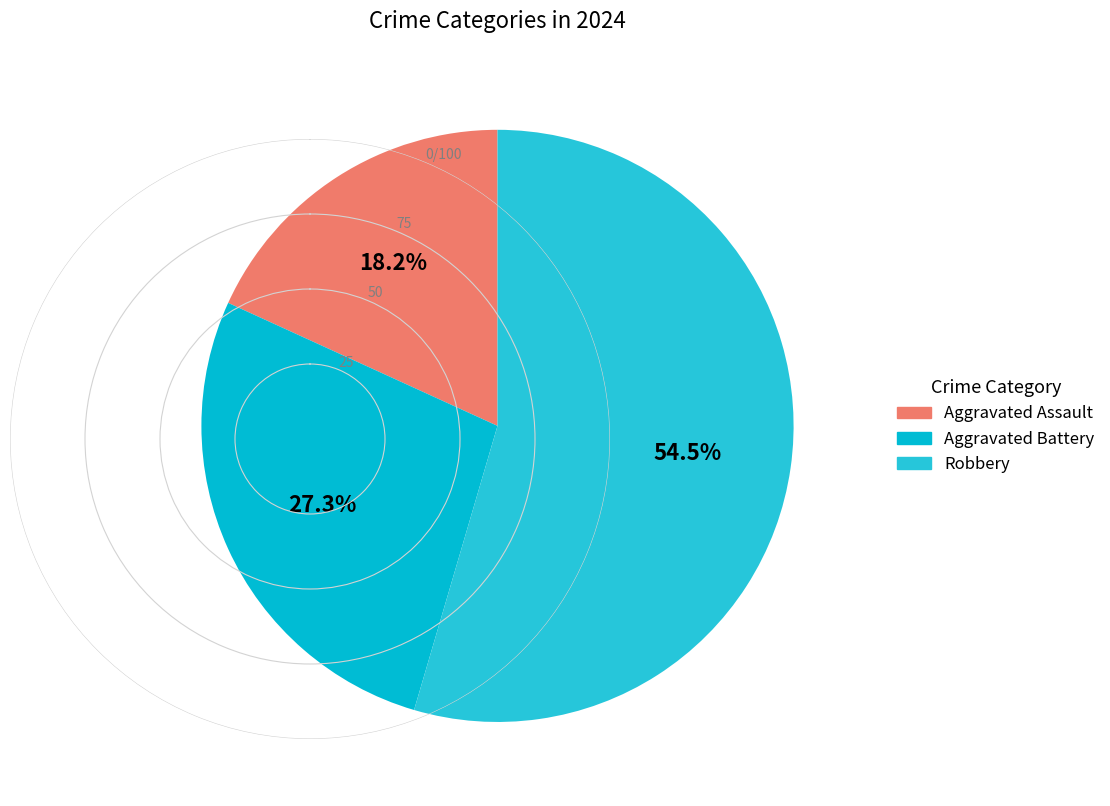

How many segments does this pie chart have?

3